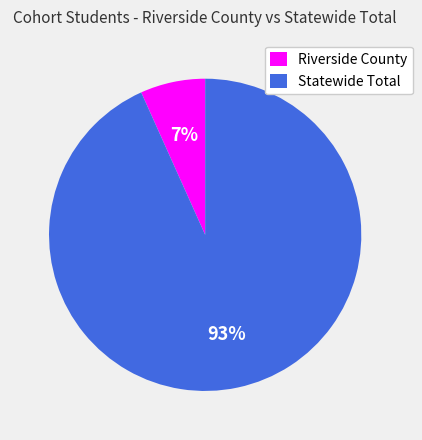

To the nearest percent, what is the average slice percentage?

50%